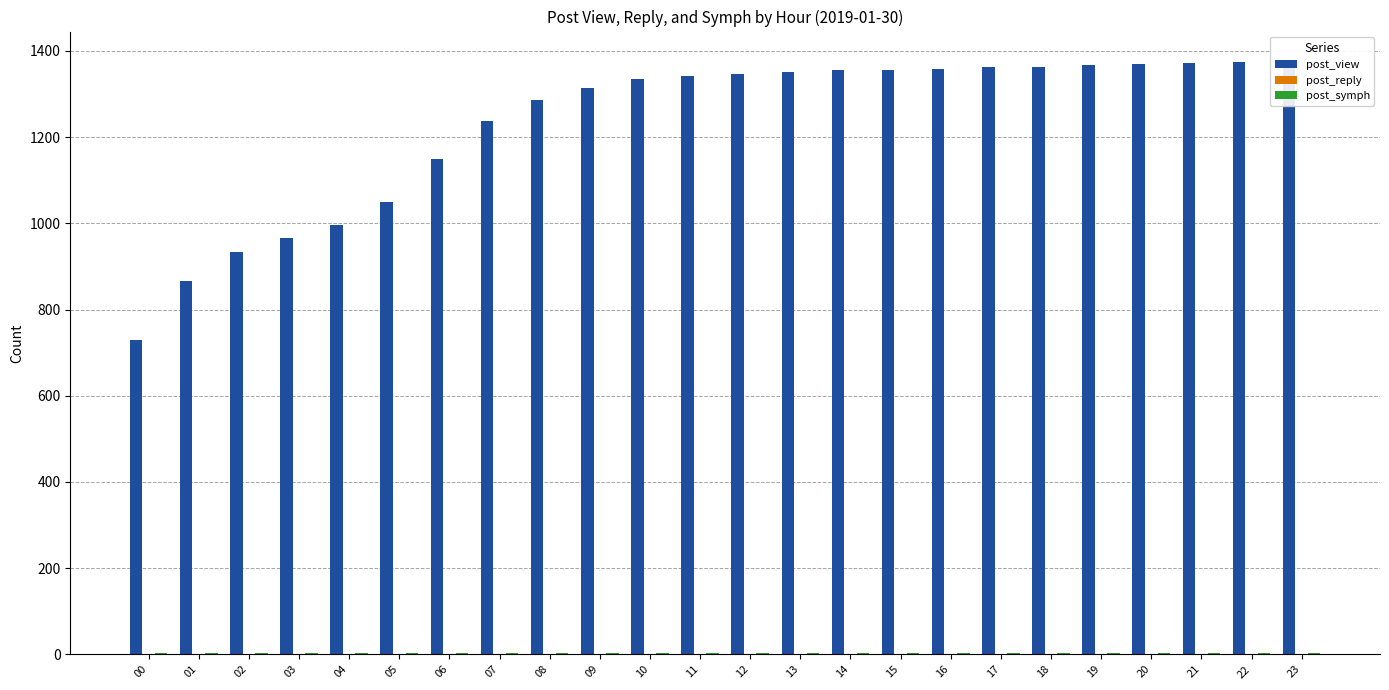

What are all the series names shown in the legend?

post_view, post_reply, post_symph